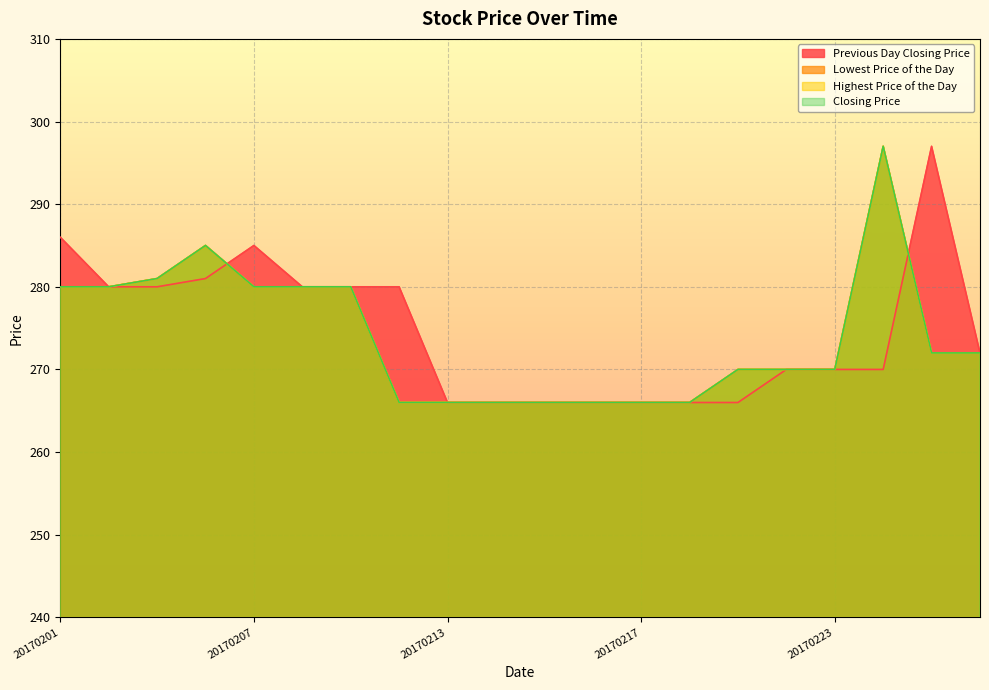

True or false: Previous Day Closing Price has more than 0 points higher than both neighbors.

True